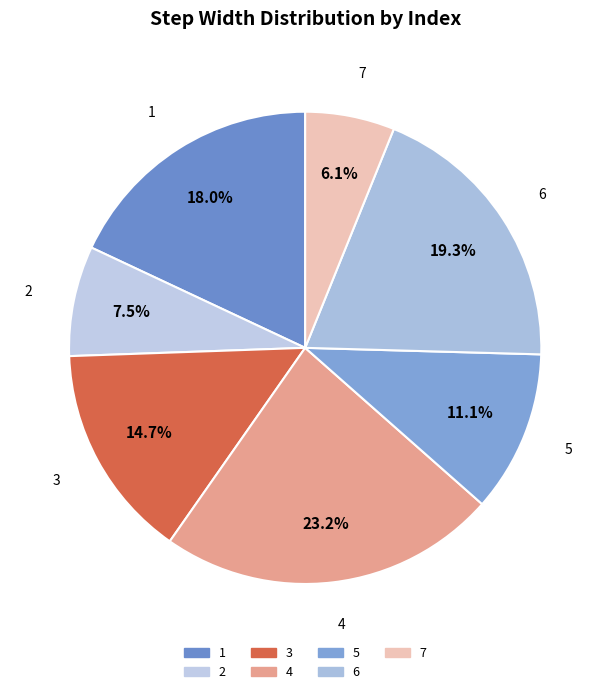

True or false: 3 accounts for 15% of the total.

True